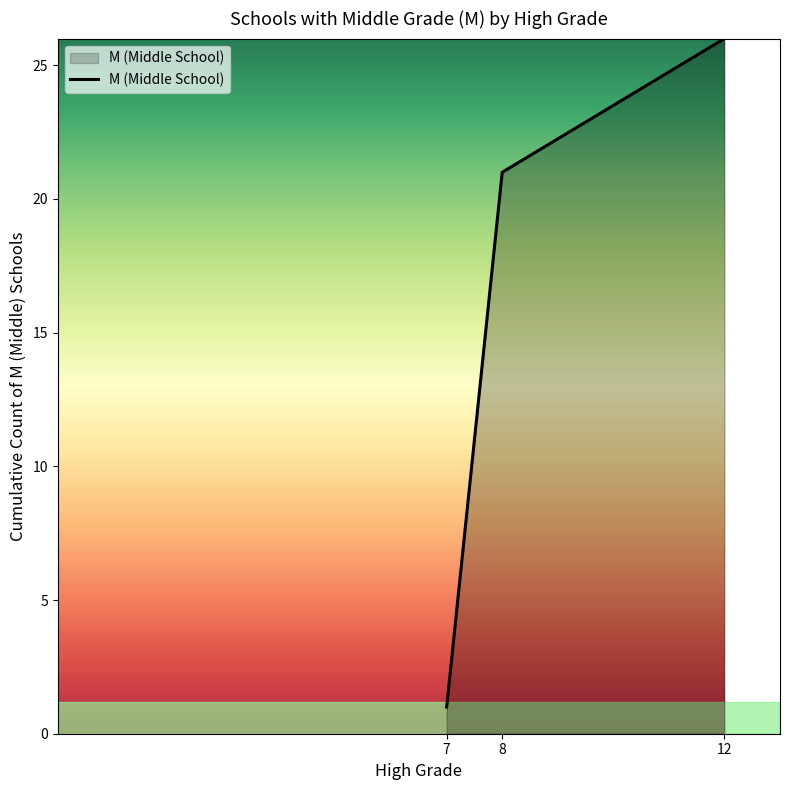

Between 8 and 7, which is larger?

8